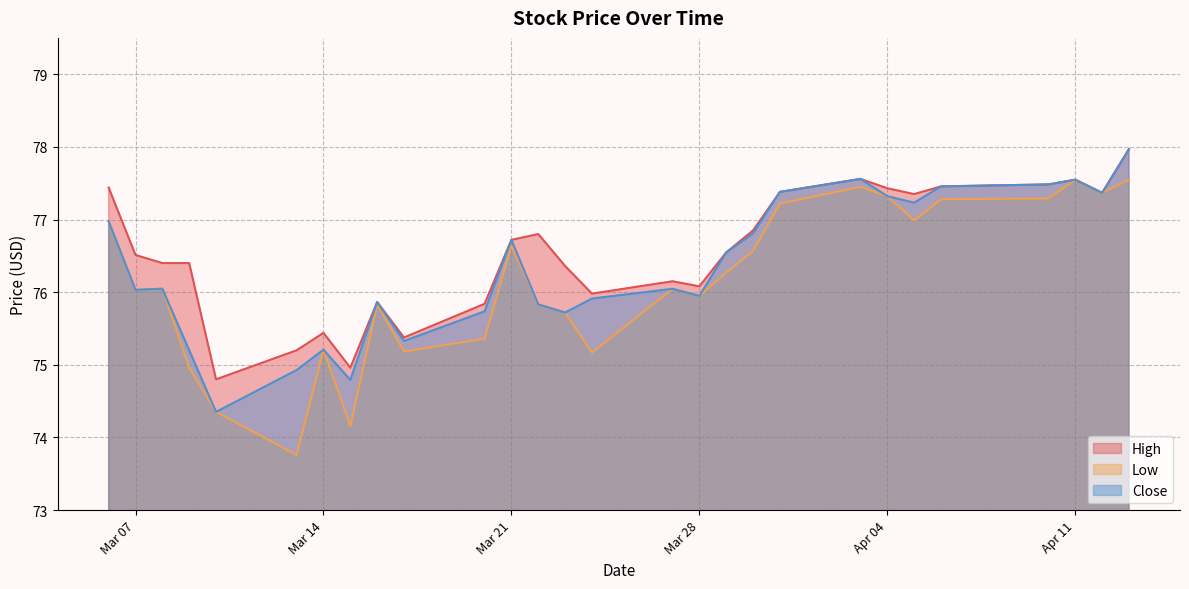

True or false: Low and Close intersect in this chart.

False